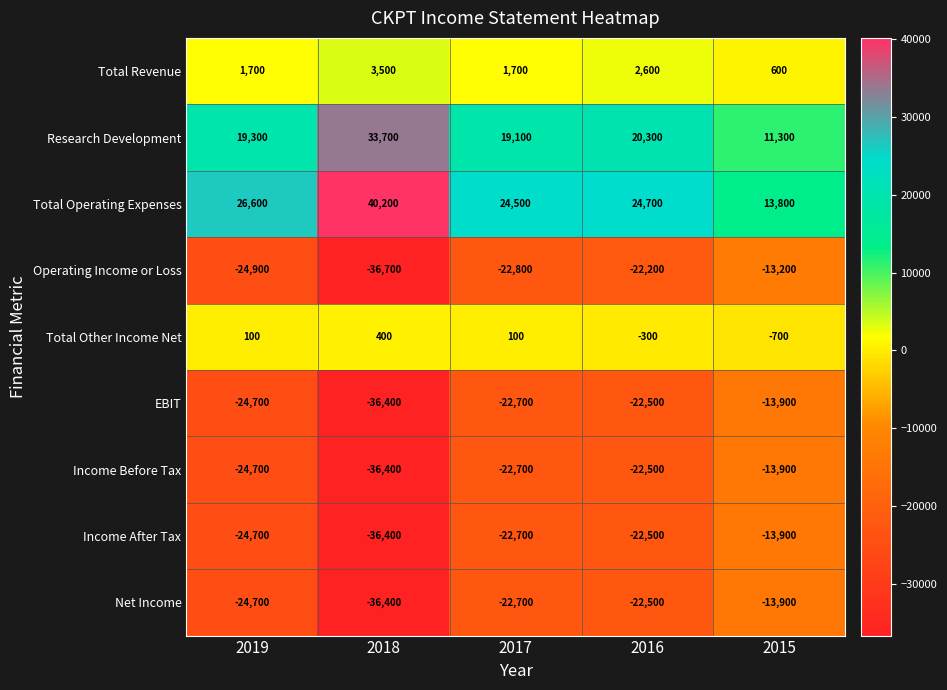

How many Total Other Income Net values are between -300 and 100?

3